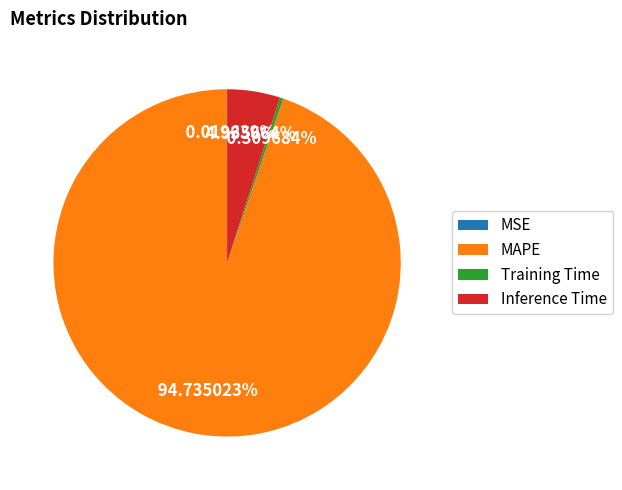

Between MAPE and Inference Time, which is larger?

MAPE